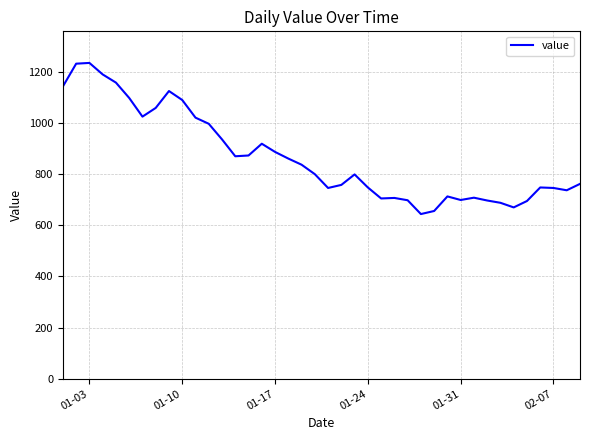

What is the difference between the maximum and minimum values?

591